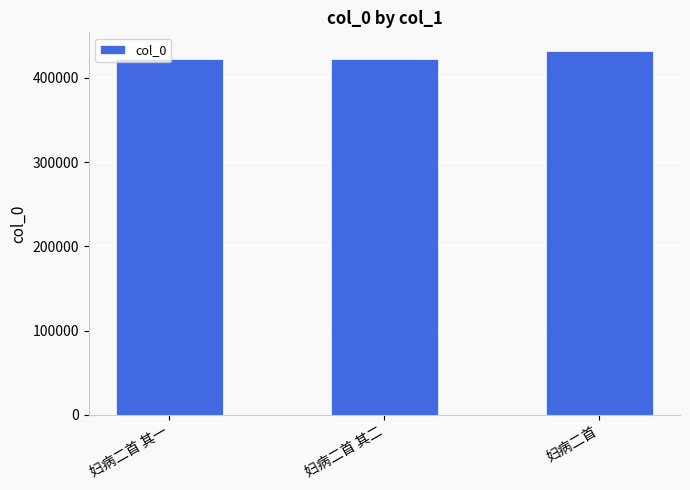

The value at 妇病二首 其二 is 562348. True or false?

False